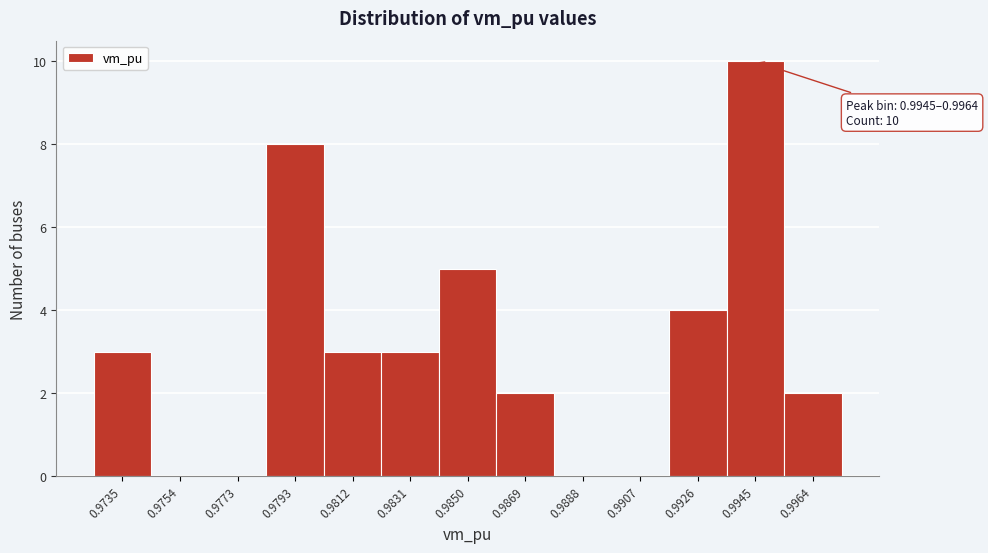

Reading right to left, extract all data points from this chart.

0.9964=2	0.9945=10	0.9926=4	0.9907=0	0.9888=0	0.9869=2	0.9850=5	0.9831=3	0.9812=3	0.9793=8	0.9773=0	0.9754=0	0.9735=3